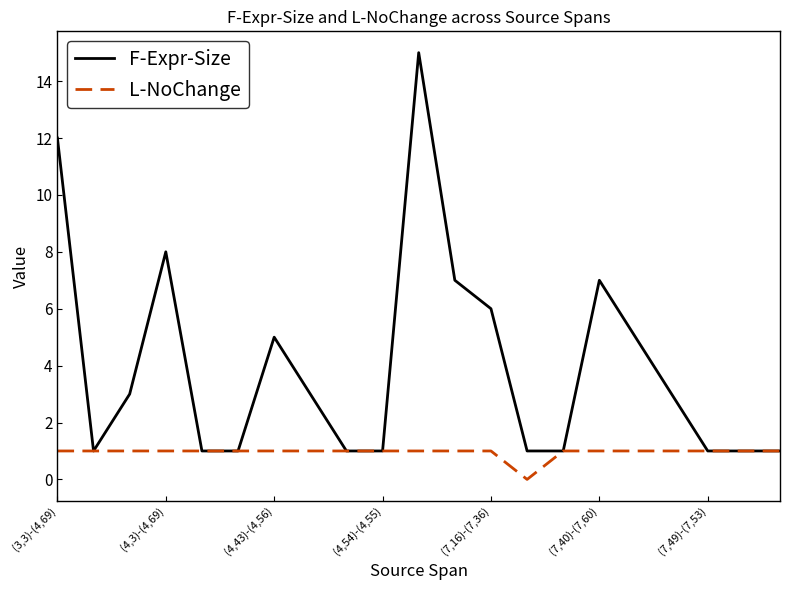

What is the sum of all L-NoChange values?

20